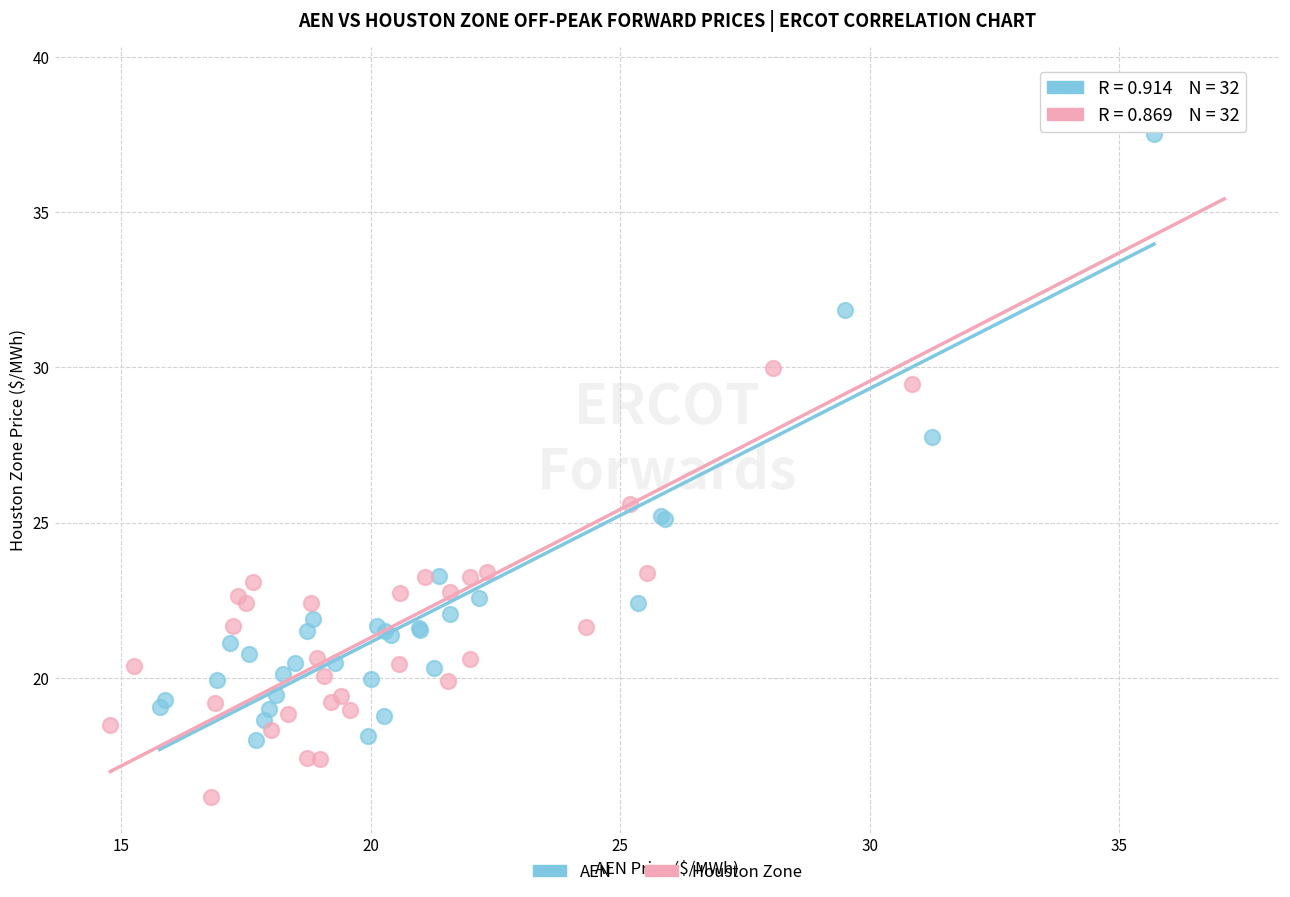

Which series reaches the minimum Y coordinate?

Houston Zone